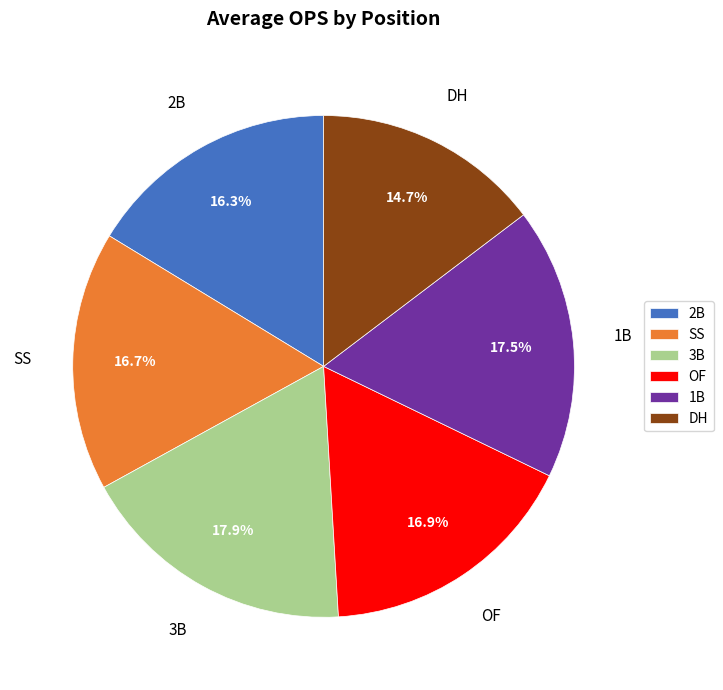

Does any single category account for the majority?

No